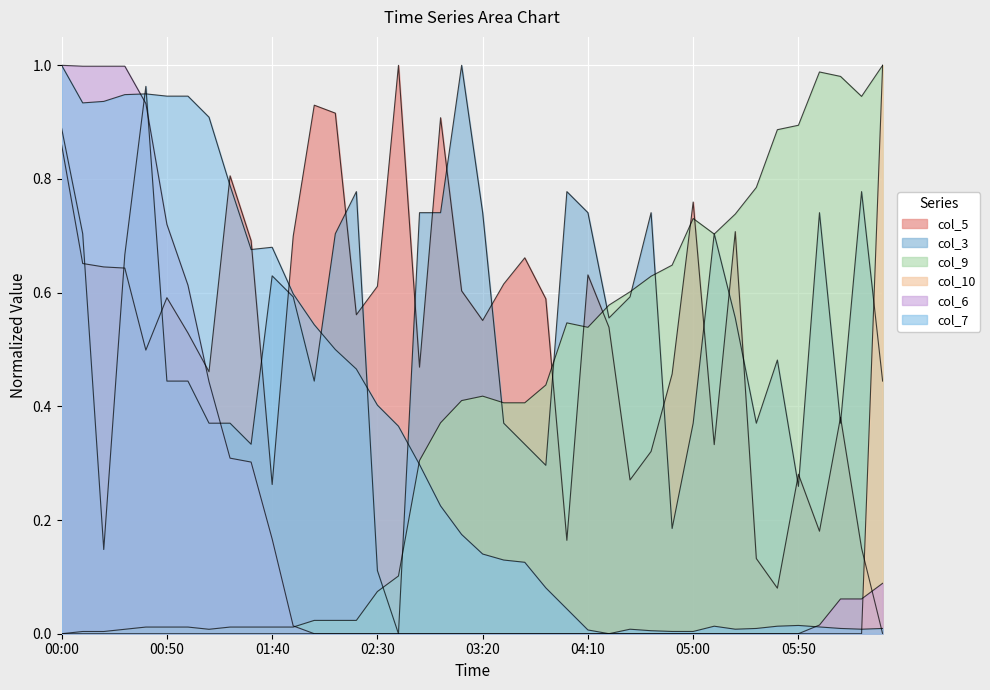

Where do col_6 and col_9 first cross each other?

01:50 and 02:00